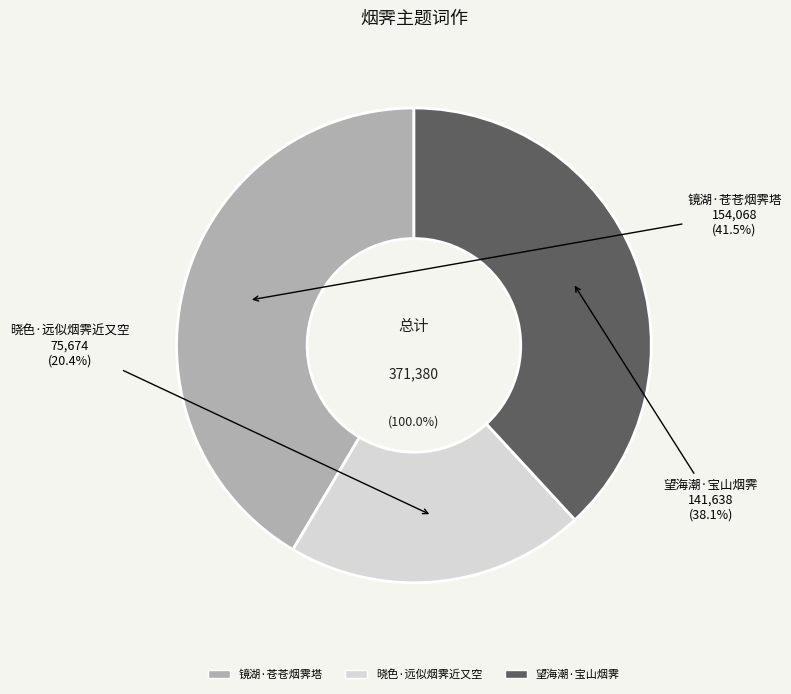

How many slices are in this pie chart?

3